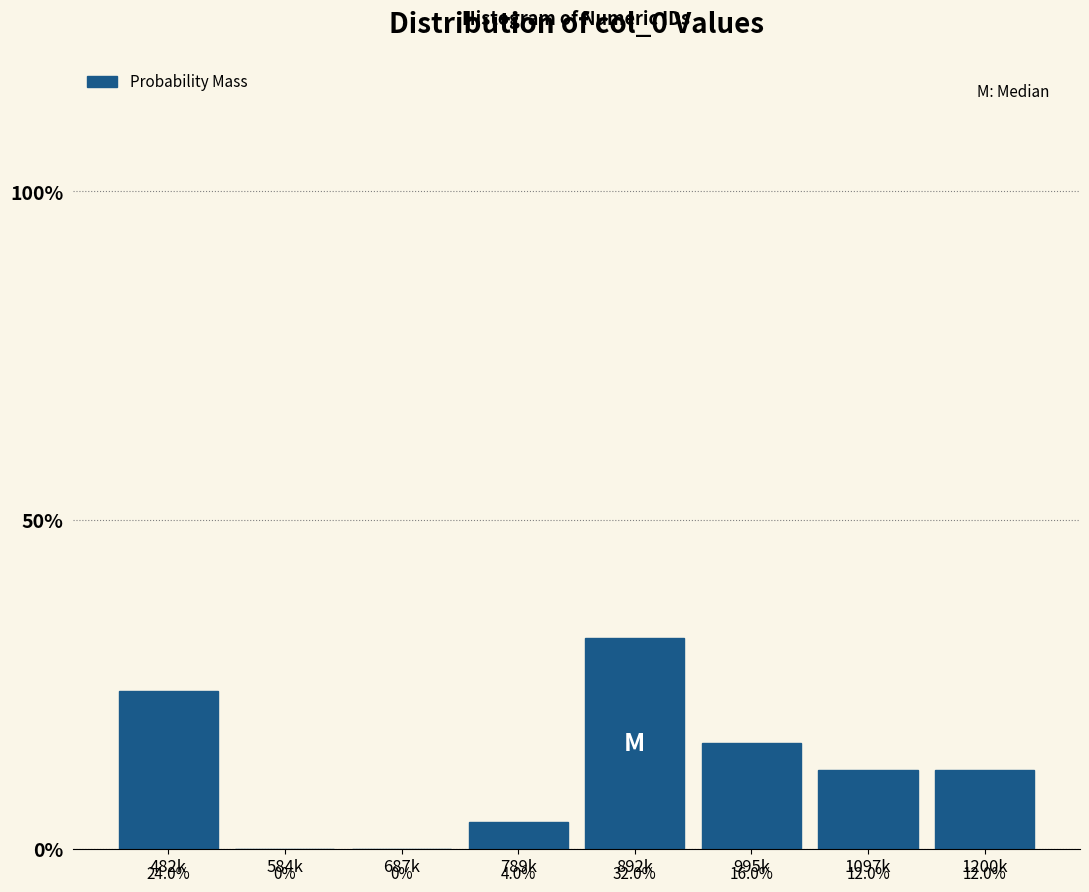

Reading left to right, what are all the values shown in this chart?

482k=24	584k=0	687k=0	789k=4	892k=32	995k=16	1097k=12	1200k=12